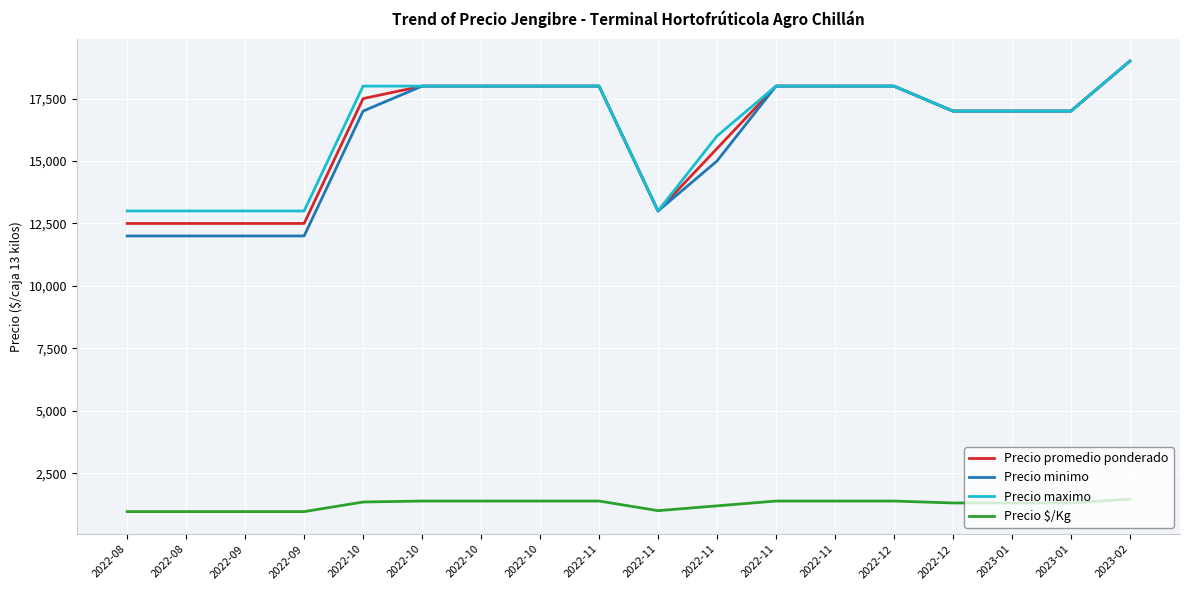

Reading left to right, extract all data points from this chart.

Precio promedio ponderado: 12500	12500	12500	12500	17500	18000	18000	18000	18000	13000	15500	18000	18000	18000	17000	17000	17000	19000
Precio minimo: 12000	12000	12000	12000	17000	18000	18000	18000	18000	13000	15000	18000	18000	18000	17000	17000	17000	19000
Precio maximo: 13000	13000	13000	13000	18000	18000	18000	18000	18000	13000	16000	18000	18000	18000	17000	17000	17000	19000
Precio $/Kg: 962	962	962	962	1346	1385	1385	1385	1385	1000	1192	1385	1385	1385	1308	1308	1308	1462